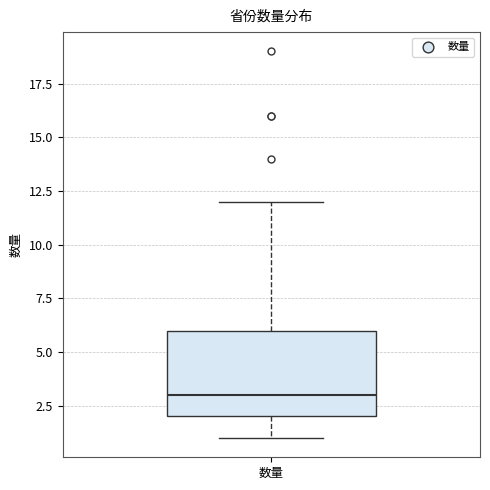

Read this box plot against the y-axis: the position of the median line, the range covered by the box, and the ends of both whiskers. The values are not printed on the chart, so give them approximately, as read against the axis.

median 3, box 2 to 6, whiskers 1 to 12